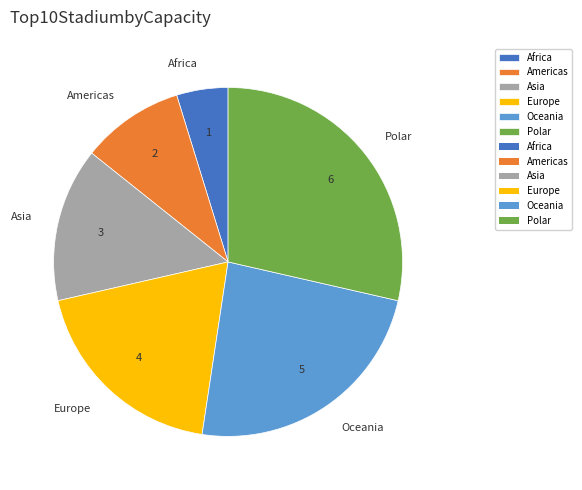

What is the smallest slice in the pie chart?

Africa